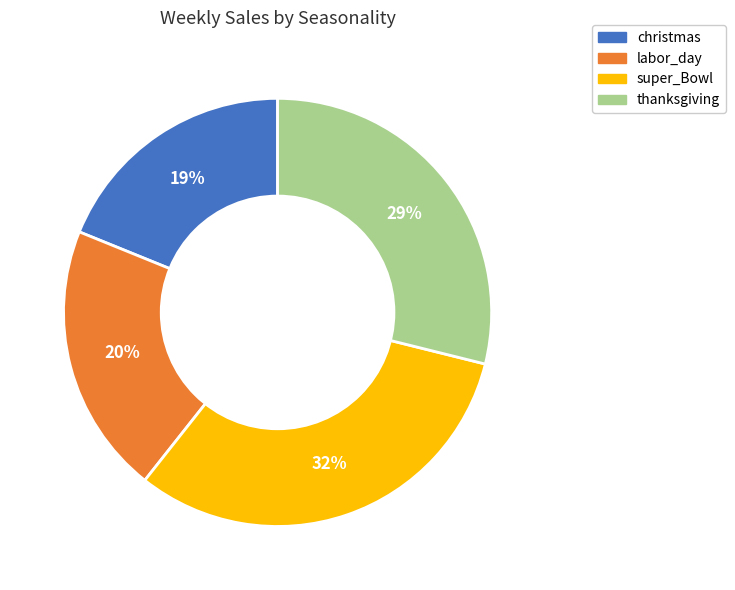

To the nearest percent, what is the average slice percentage?

25%